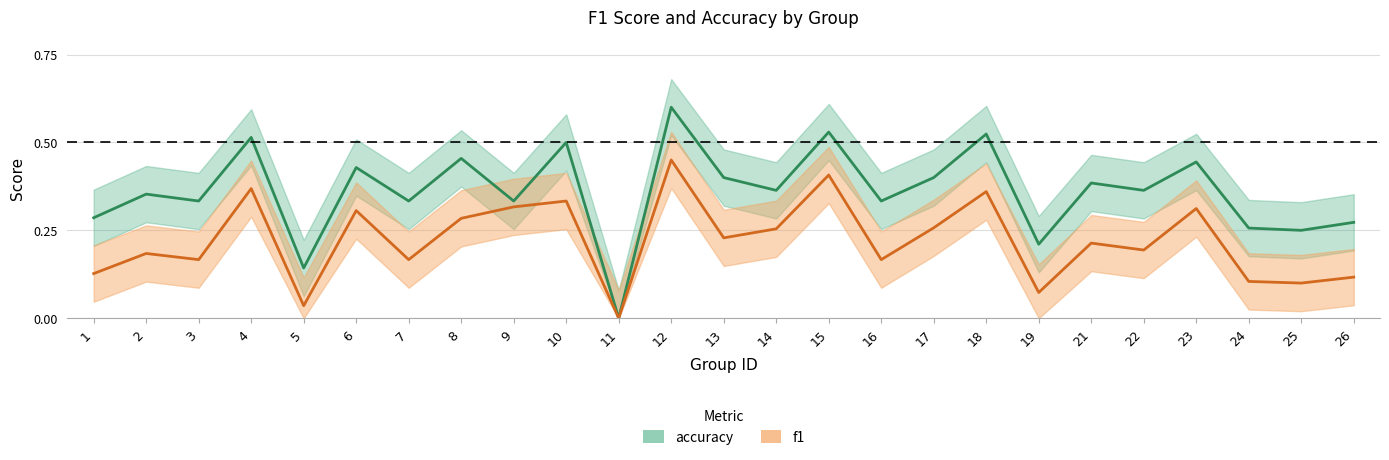

Reading left to right, transcribe all the data shown in this chart.

accuracy: 1=0.3	2=0.4	3=0.3	4=0.5	5=0.1	6=0.4	7=0.3	8=0.5	9=0.3	10=0.5	11=0.0	12=0.6	13=0.4	14=0.4	15=0.5	16=0.3	17=0.4	18=0.5	19=0.2	21=0.4	22=0.4	23=0.4	24=0.3	25=0.2	26=0.3
f1: 1=0.1	2=0.2	3=0.2	4=0.4	5=0.0	6=0.3	7=0.2	8=0.3	9=0.3	10=0.3	11=0.0	12=0.5	13=0.2	14=0.3	15=0.4	16=0.2	17=0.3	18=0.4	19=0.1	21=0.2	22=0.2	23=0.3	24=0.1	25=0.1	26=0.1